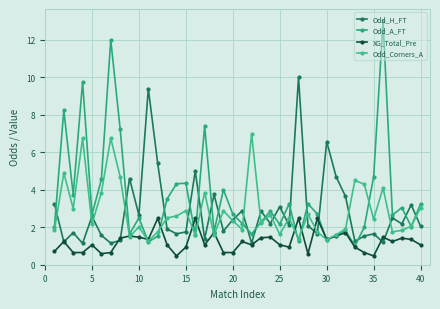

What is the sum of all Odd_A_FT values?

144.7